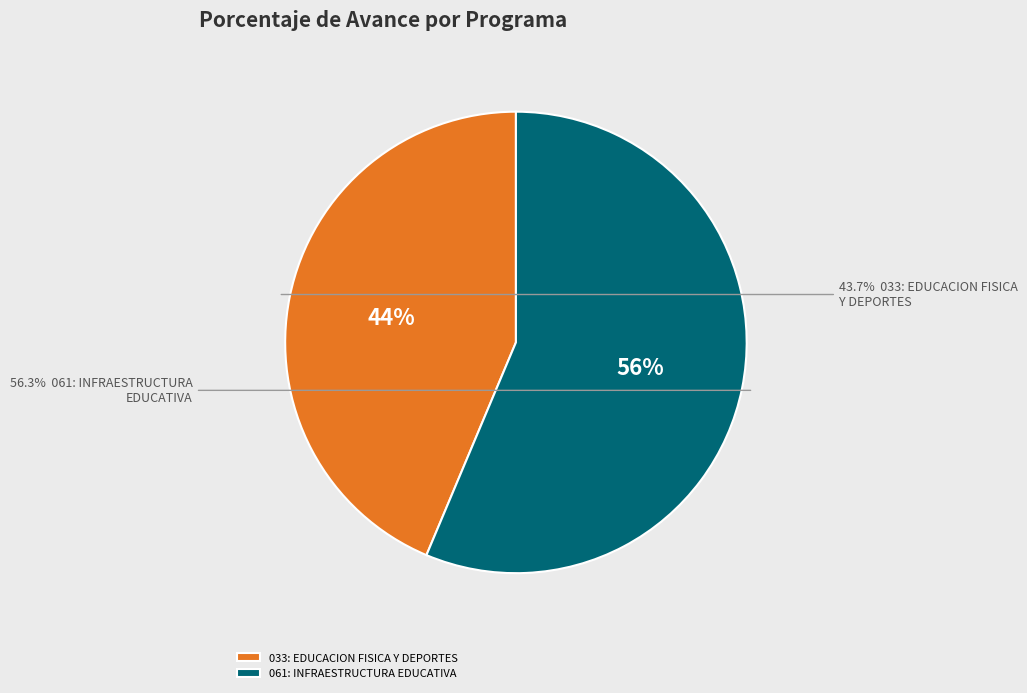

Which slice represents more than half of the pie?

061: INFRAESTRUCTURA EDUCATIVA